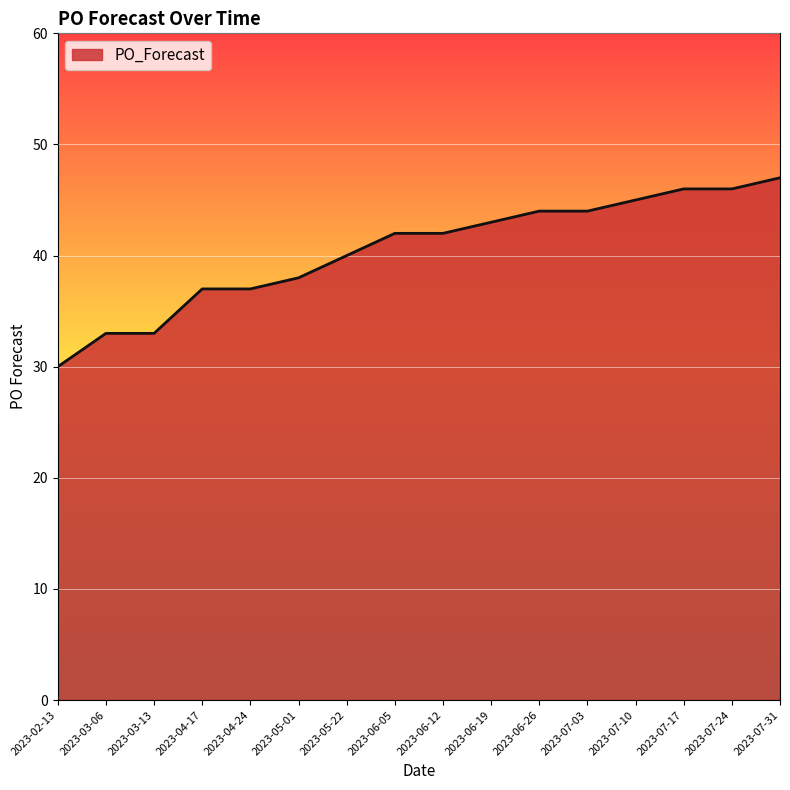

Which has a higher value, 2023-06-19 or 2023-04-17?

2023-06-19